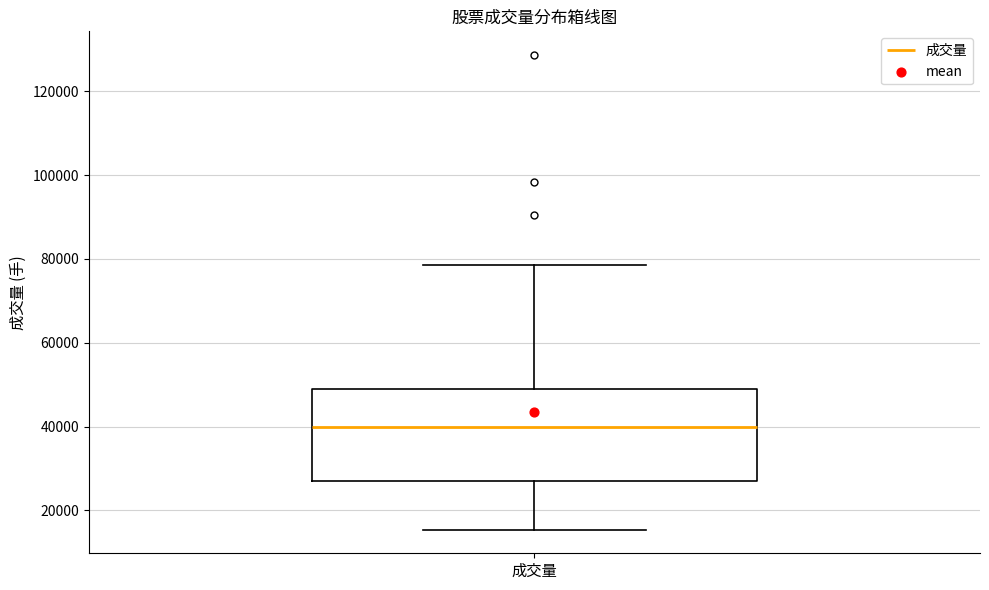

Where is the upper edge of the box for 成交量 on the y-axis? The values are not printed on the chart, so give them approximately, as read against the axis.

50000